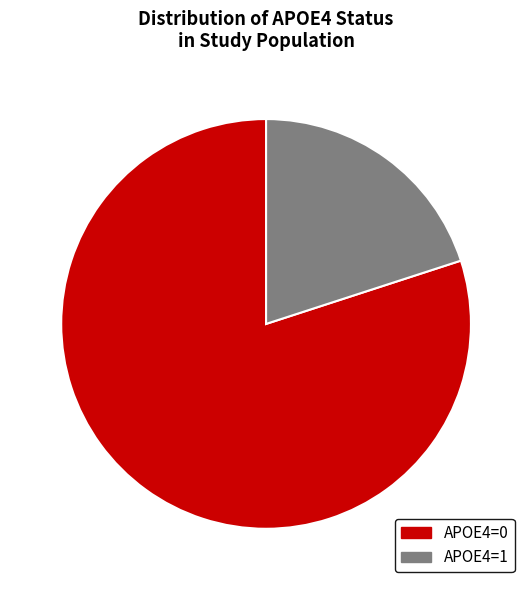

What percentage is the APOE4=1 slice, to the nearest percent?

20%